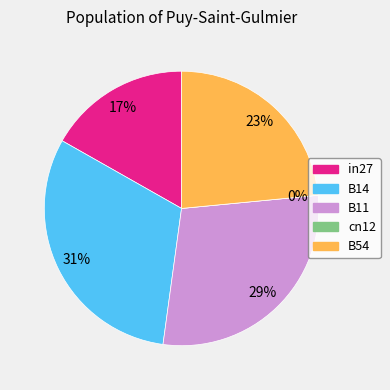

Which slice is the smallest?

cn12